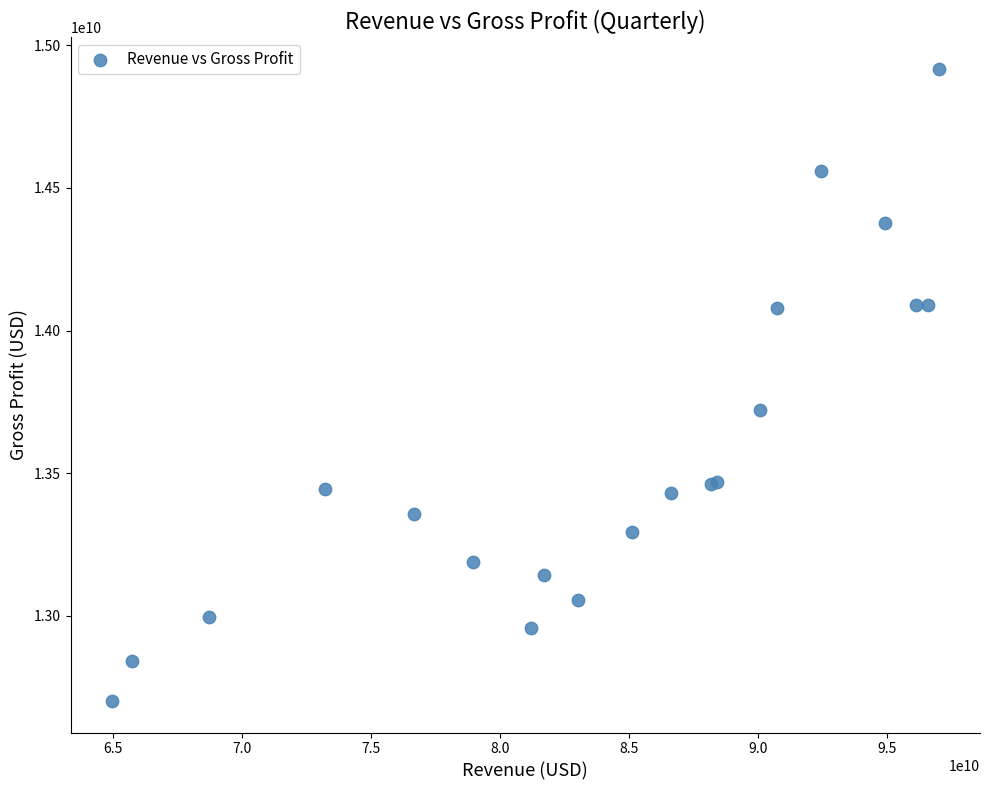

What Y value in the scatter plot is closest to 13809500000?

13723000000